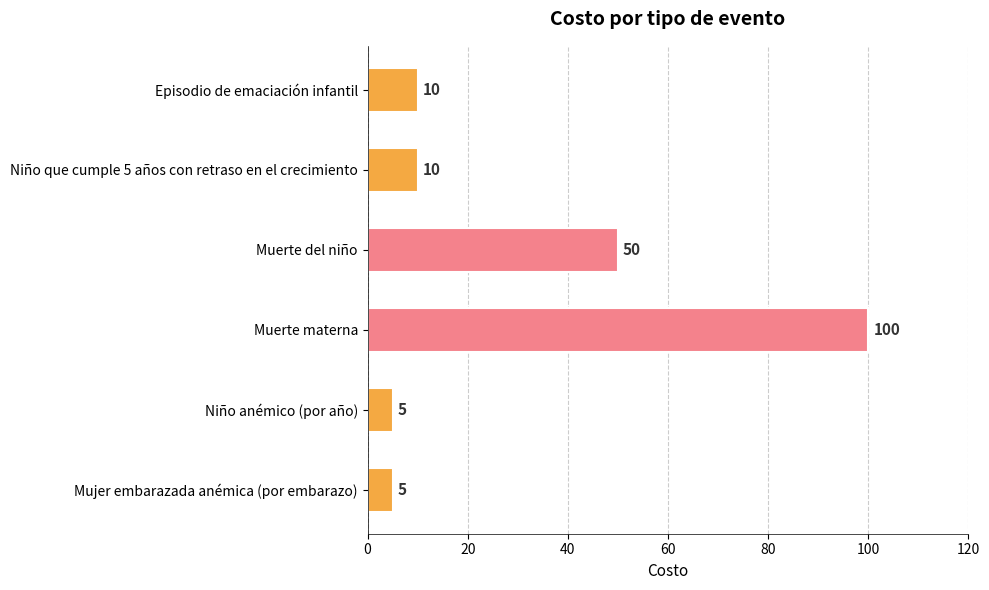

The value at Niño anémico (por año) is 5. True or false?

True